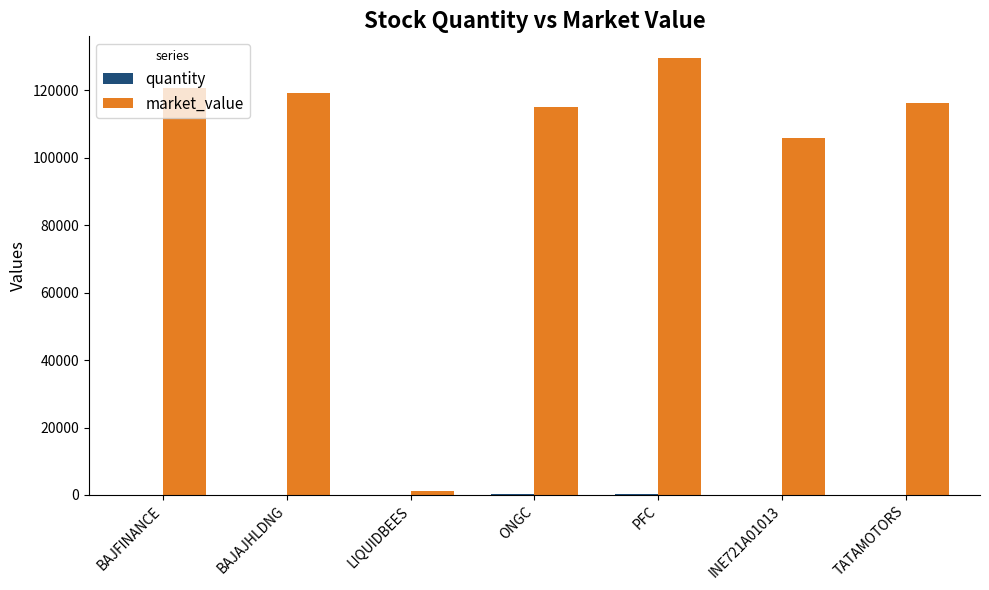

At which category is the sum across all series the highest?

PFC